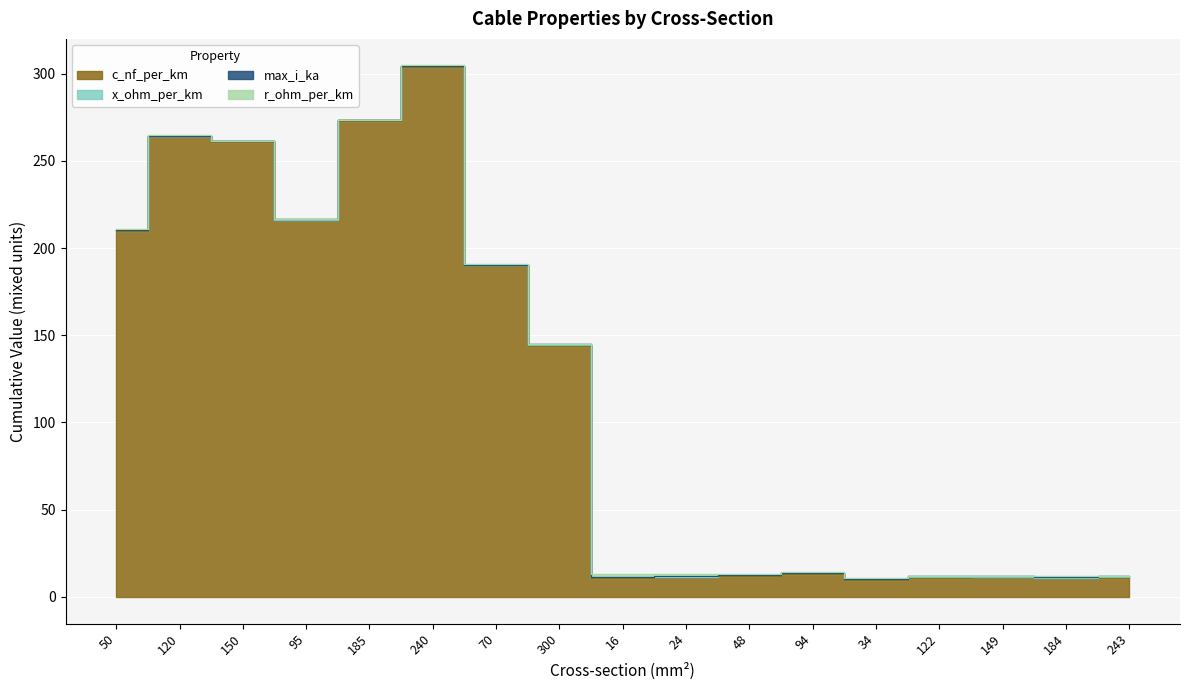

Between 50 and 122, which is larger?

50